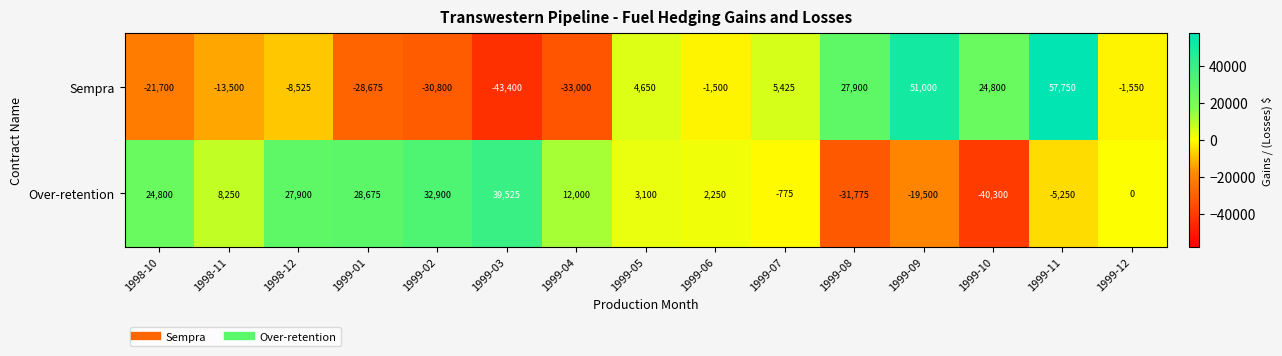

What is the sum of all Sempra values?

-11125